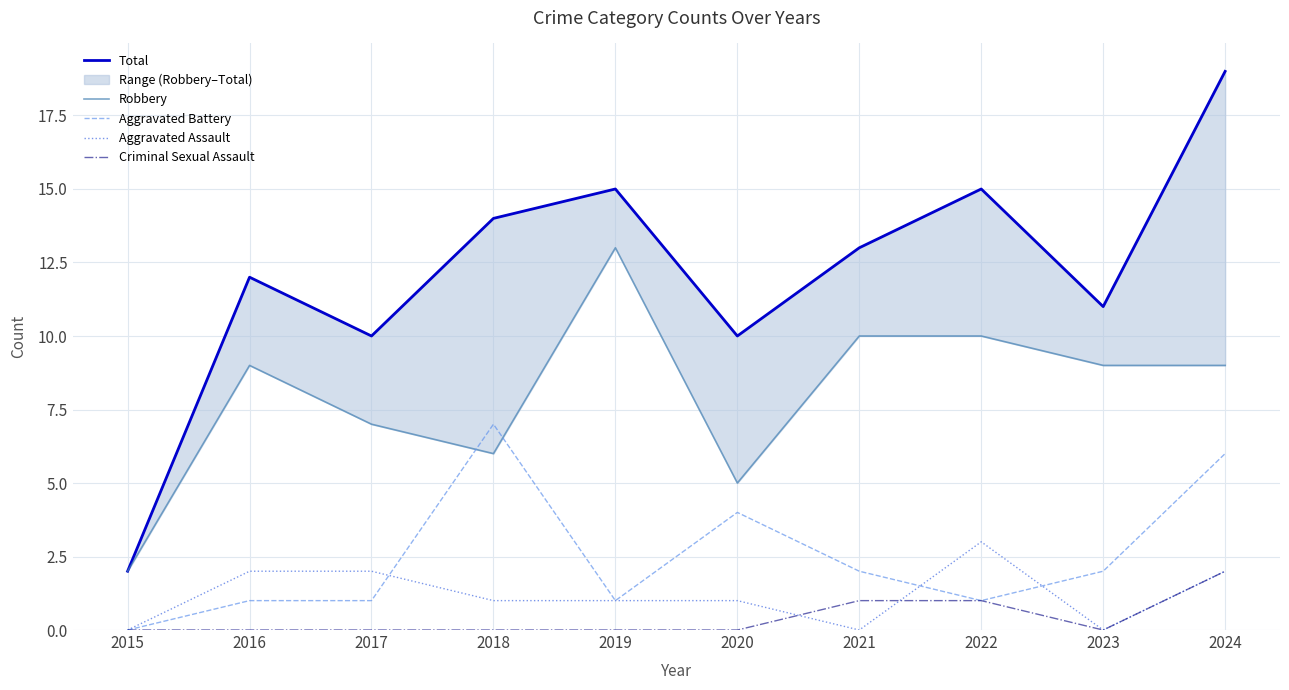

What is the maximum value for Aggravated Assault?

3